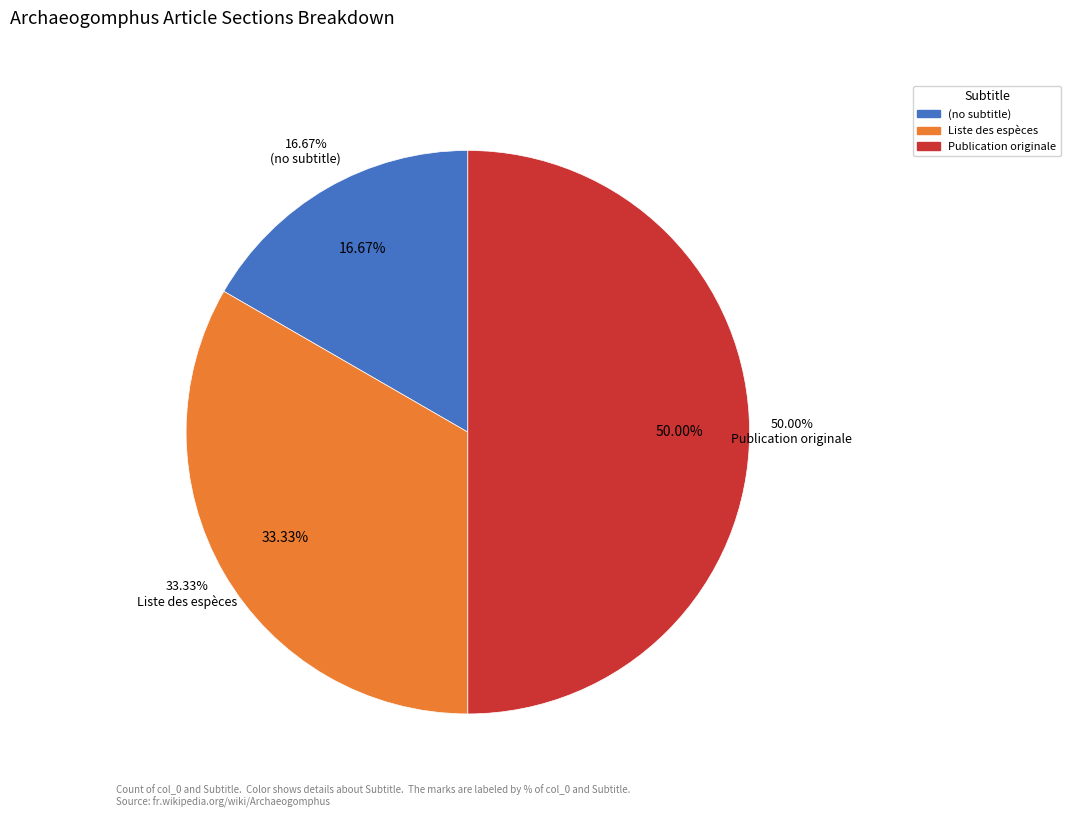

What percentage is NOT represented by Liste des espèces?

66.7%